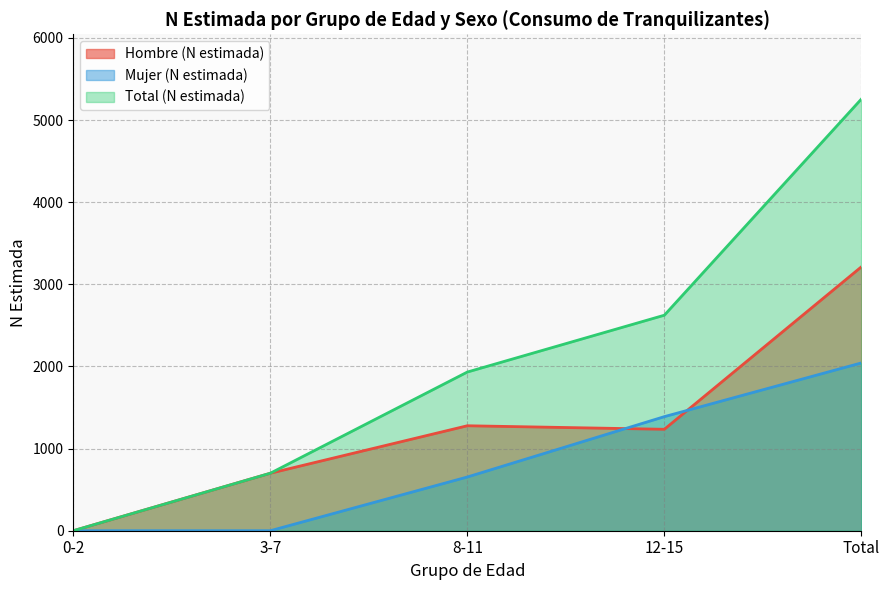

Reading right to left, list all the values displayed in this chart.

Hombre (N estimada): Total=3213	12-15=1235	8-11=1278	3-7=700	0-2=0
Mujer (N estimada): Total=2043	12-15=1389	8-11=654	3-7=0	0-2=0
Total (N estimada): Total=5256	12-15=2624	8-11=1932	3-7=700	0-2=0